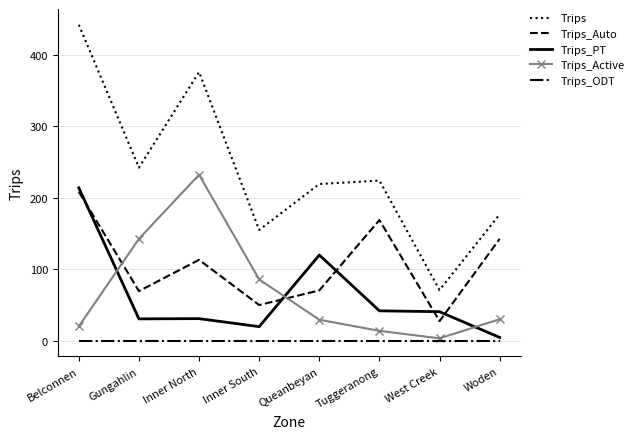

At Queanbeyan, list the series in order from smallest to largest.

Trips_ODT, Trips_Active, Trips_Auto, Trips_PT, Trips